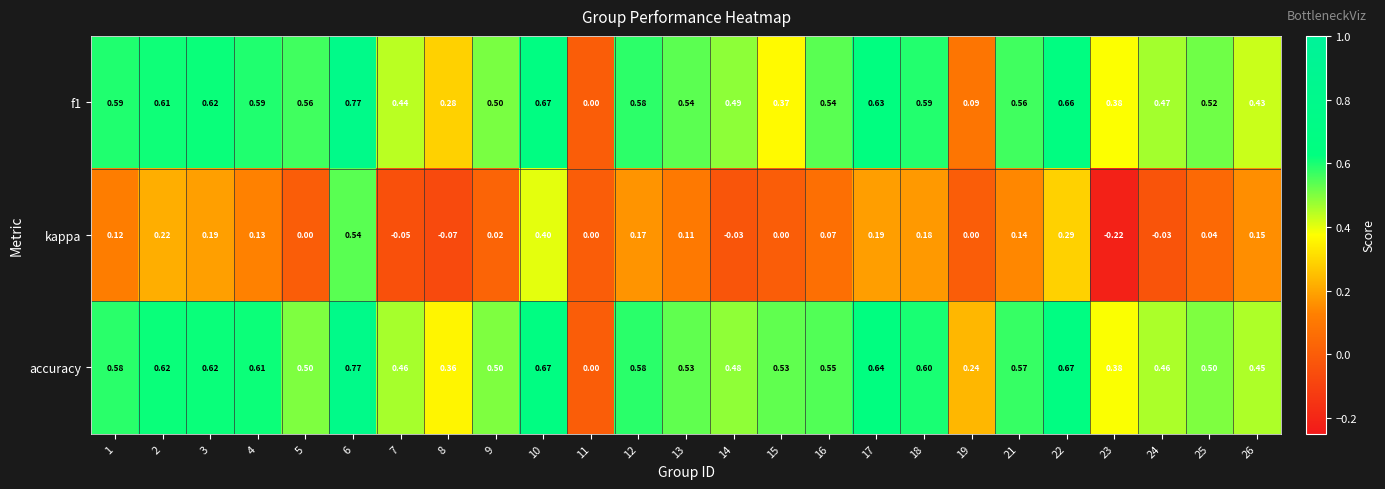

Count the number of data series in this chart.

3